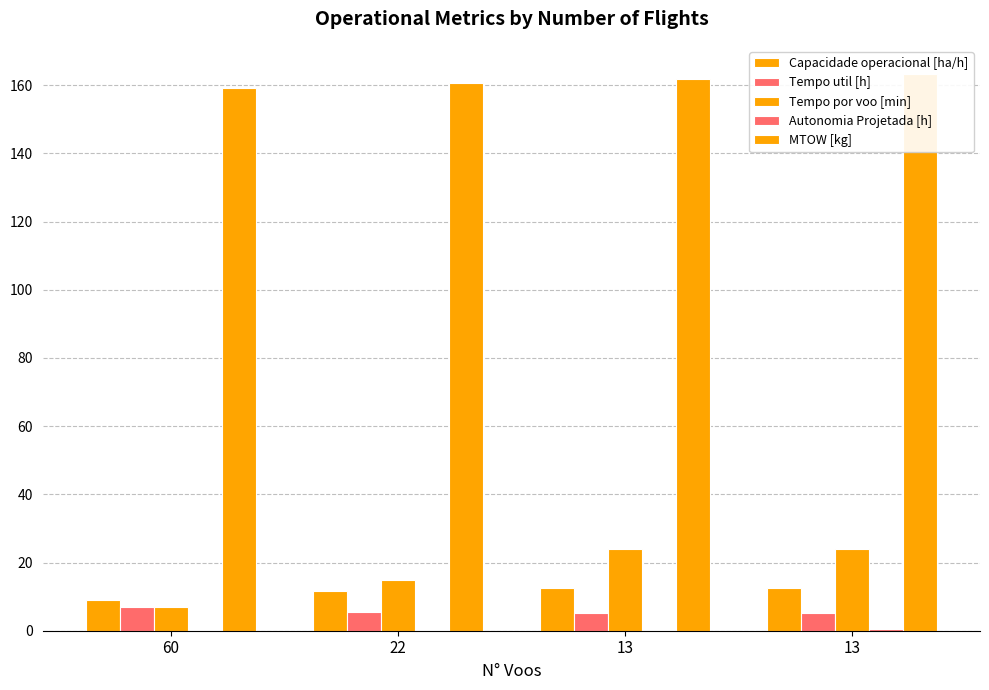

Read the Tempo util [h] value at 22.

5.5